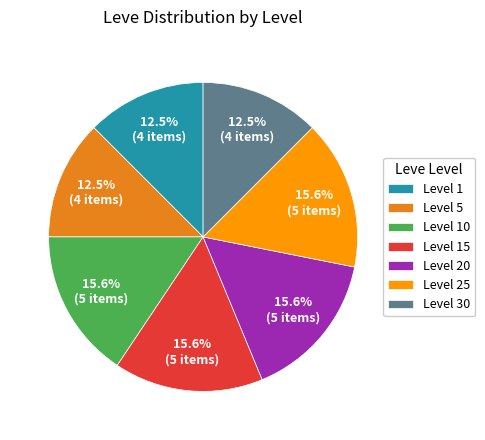

Is it true that Level 15 is 3% of the pie?

False